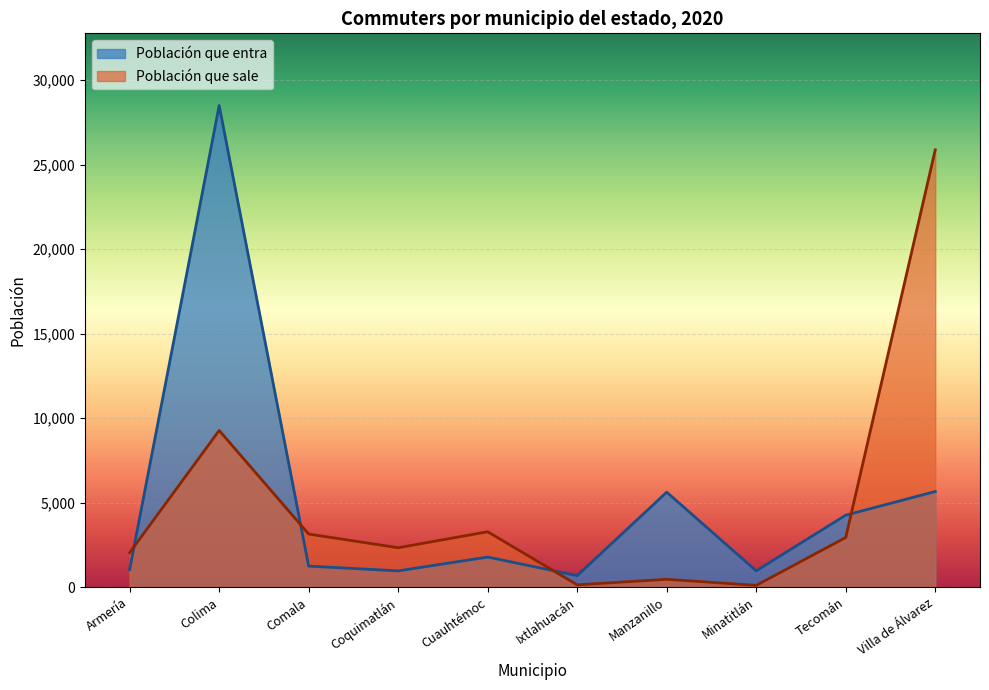

At which label does Población que entra first exceed 1777?

Colima